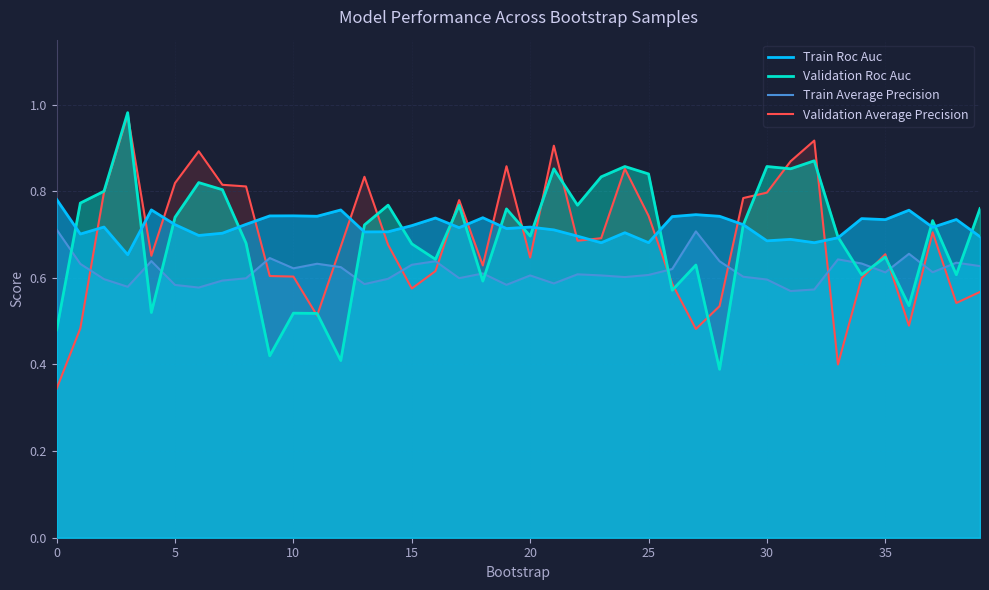

Reading right to left, transcribe all the data shown in this chart.

Train Roc Auc: 0.7	0.7	0.7	0.8	0.7	0.7	0.7	0.7	0.7	0.7	0.7	0.7	0.7	0.7	0.7	0.7	0.7	0.7	0.7	0.7	0.7	0.7	0.7	0.7	0.7	0.7	0.7	0.8	0.7	0.7	0.7	0.7	0.7	0.7	0.7	0.8	0.7	0.7	0.7	0.8
Validation Roc Auc: 0.8	0.6	0.7	0.5	0.6	0.6	0.7	0.9	0.9	0.9	0.7	0.4	0.6	0.6	0.8	0.9	0.8	0.8	0.9	0.7	0.8	0.6	0.8	0.6	0.7	0.8	0.7	0.4	0.5	0.5	0.4	0.7	0.8	0.8	0.7	0.5	1.0	0.8	0.8	0.5
Train Average Precision: 0.6	0.6	0.6	0.7	0.6	0.6	0.6	0.6	0.6	0.6	0.6	0.6	0.7	0.6	0.6	0.6	0.6	0.6	0.6	0.6	0.6	0.6	0.6	0.6	0.6	0.6	0.6	0.6	0.6	0.6	0.6	0.6	0.6	0.6	0.6	0.6	0.6	0.6	0.6	0.7
Validation Average Precision: 0.6	0.5	0.7	0.5	0.7	0.6	0.4	0.9	0.9	0.8	0.8	0.5	0.5	0.6	0.7	0.9	0.7	0.7	0.9	0.6	0.9	0.6	0.8	0.6	0.6	0.7	0.8	0.7	0.5	0.6	0.6	0.8	0.8	0.9	0.8	0.7	1.0	0.8	0.5	0.3